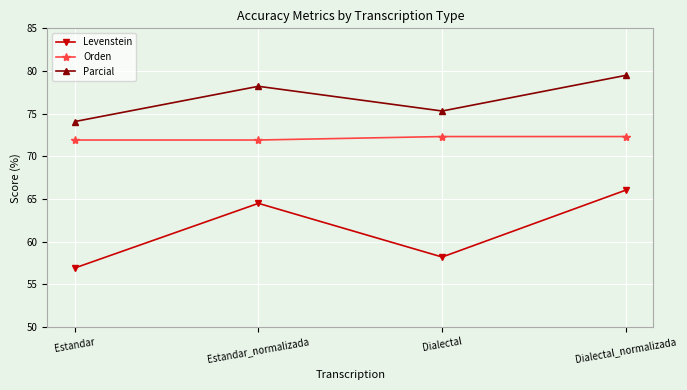

Between Estandar and Estandar_normalizada, which series saw the biggest shift?

Levenstein